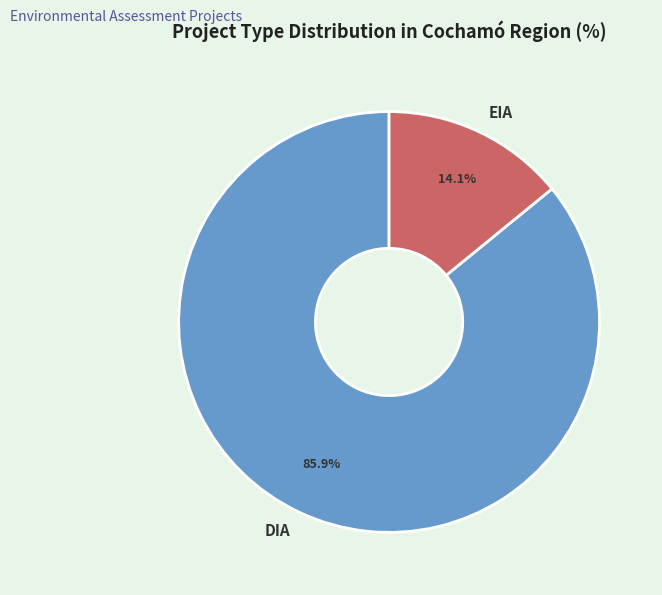

Does EIA represent more than half of the total?

No